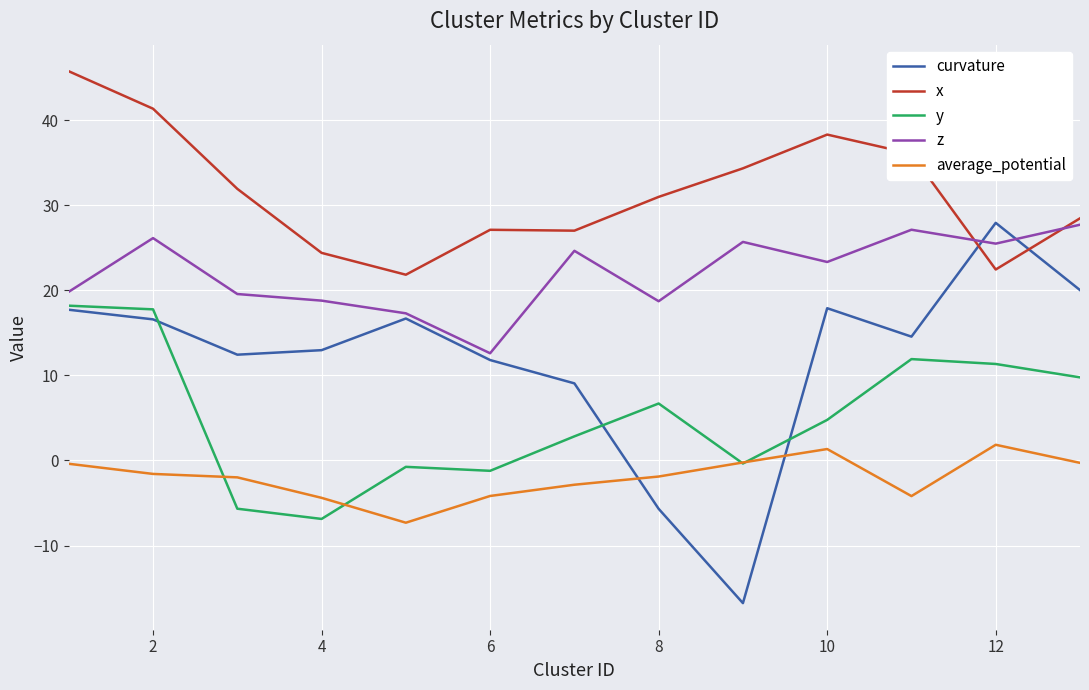

What is the smallest value displayed?

-16.8